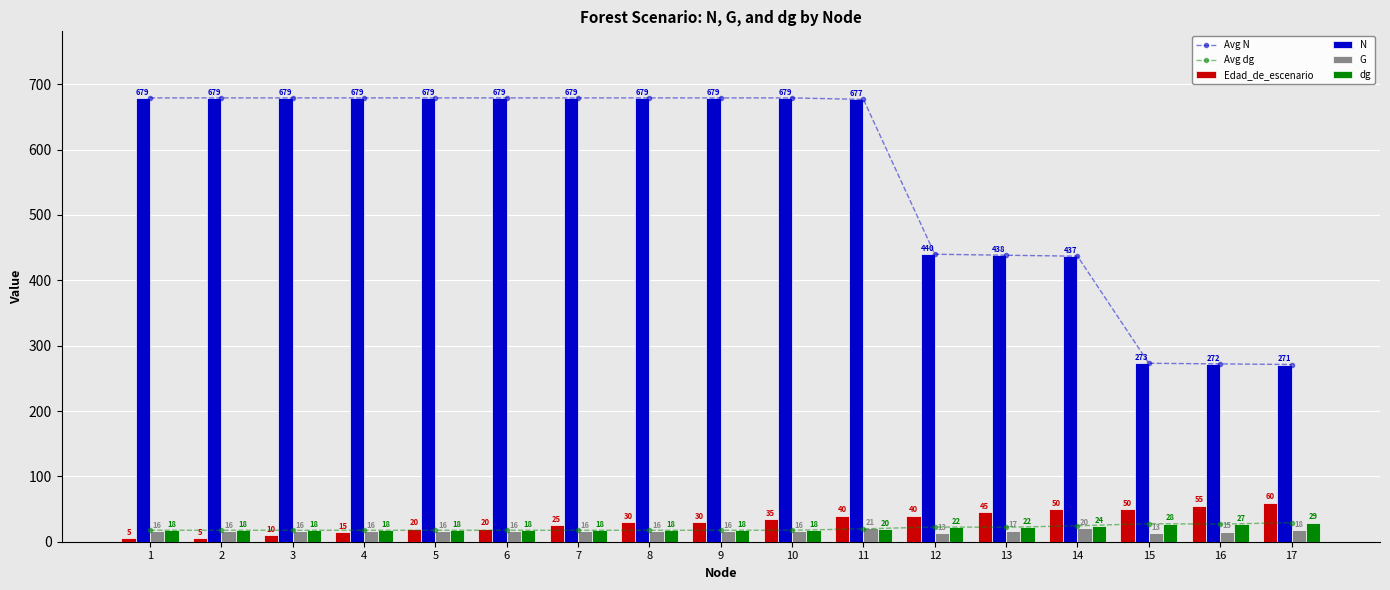

The value of Avg N at 6 is 297.2. True or false?

False